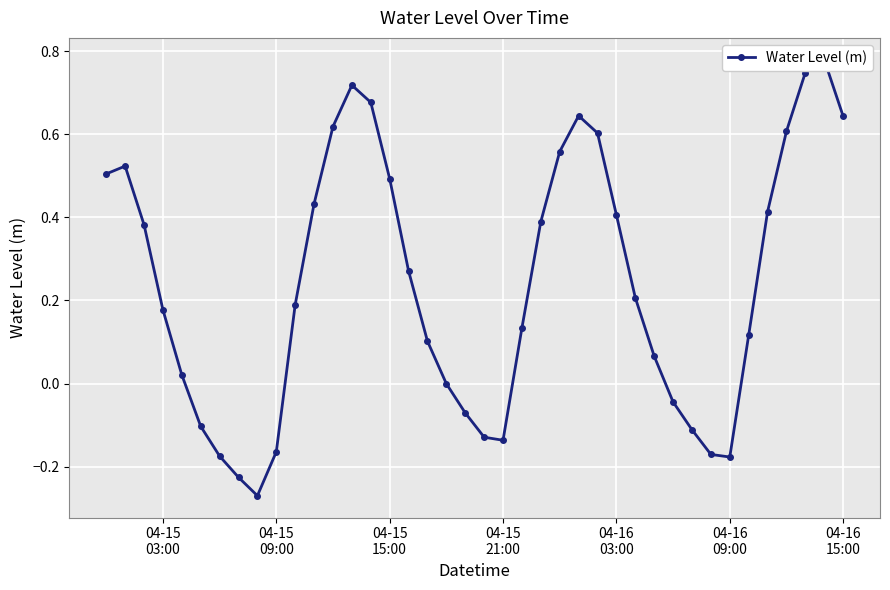

What is the sum of all values?

9.7